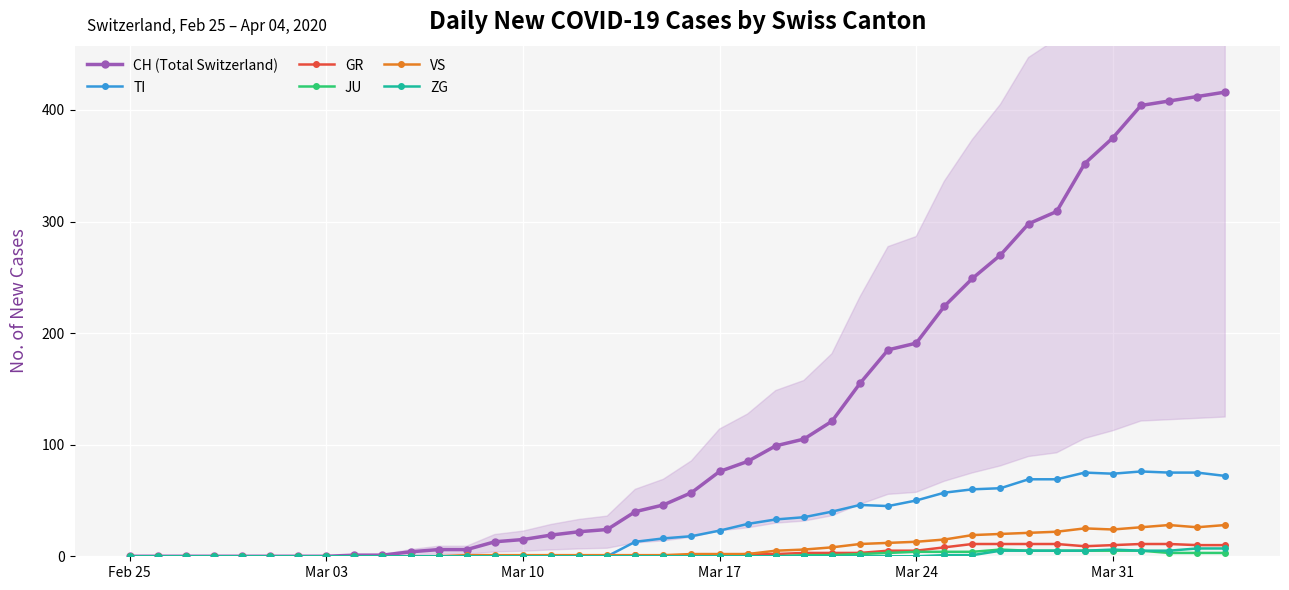

What is the highest value of the TI series?

76